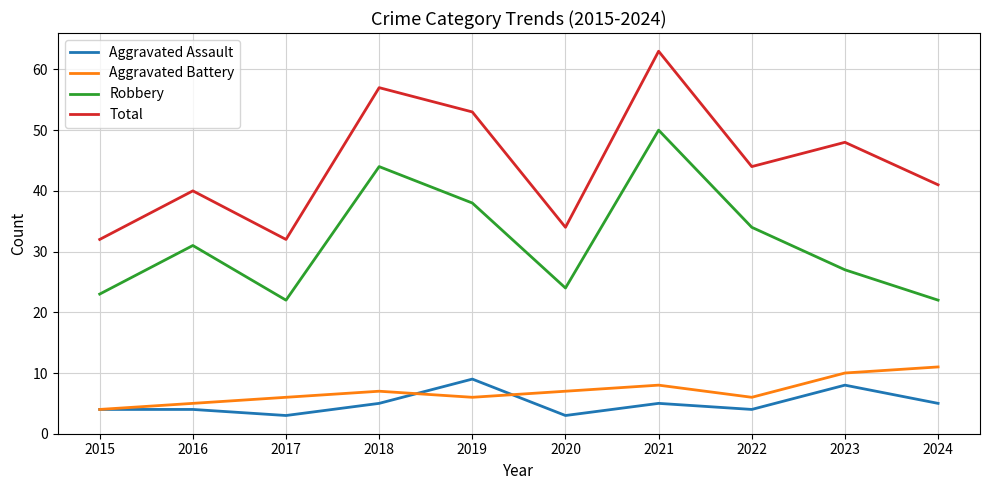

Rank the series by their maximum value, from lowest to highest.

Aggravated Assault, Aggravated Battery, Robbery, Total